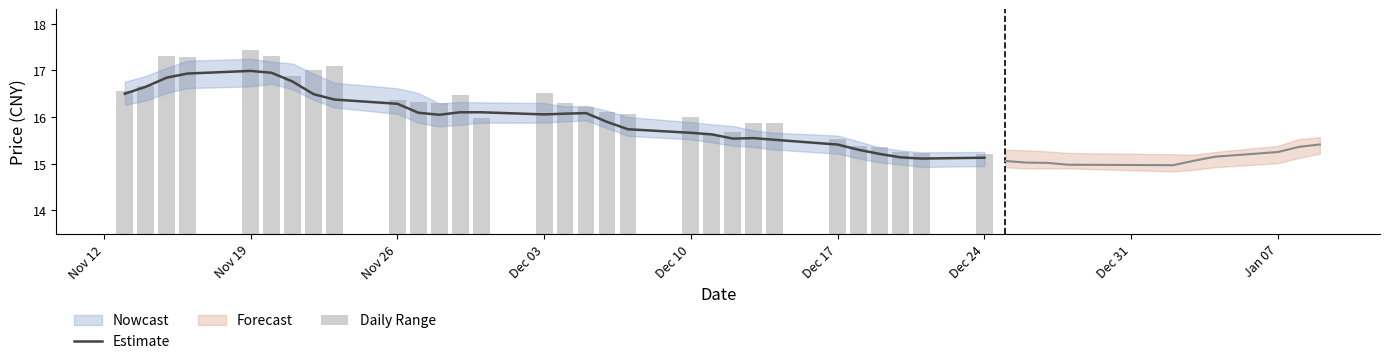

What is the label of the 1st bar from the left?

Nov 12